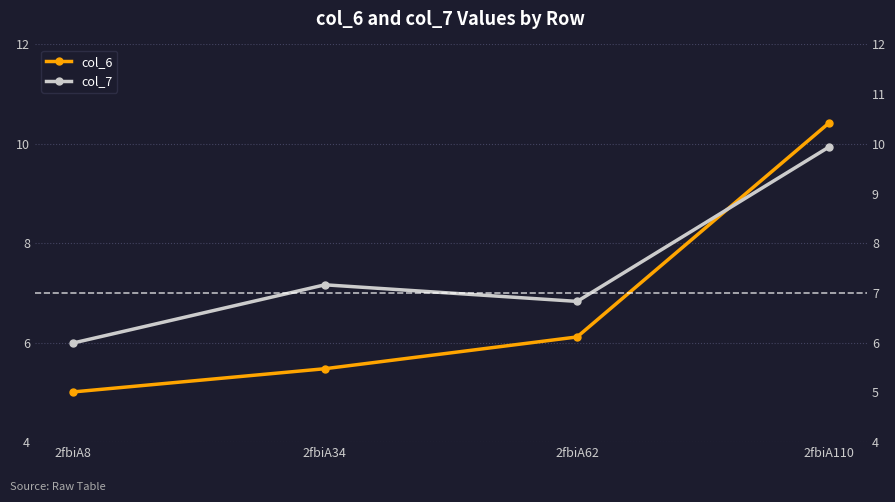

True or false: col_7 and col_6 cross at least once.

True